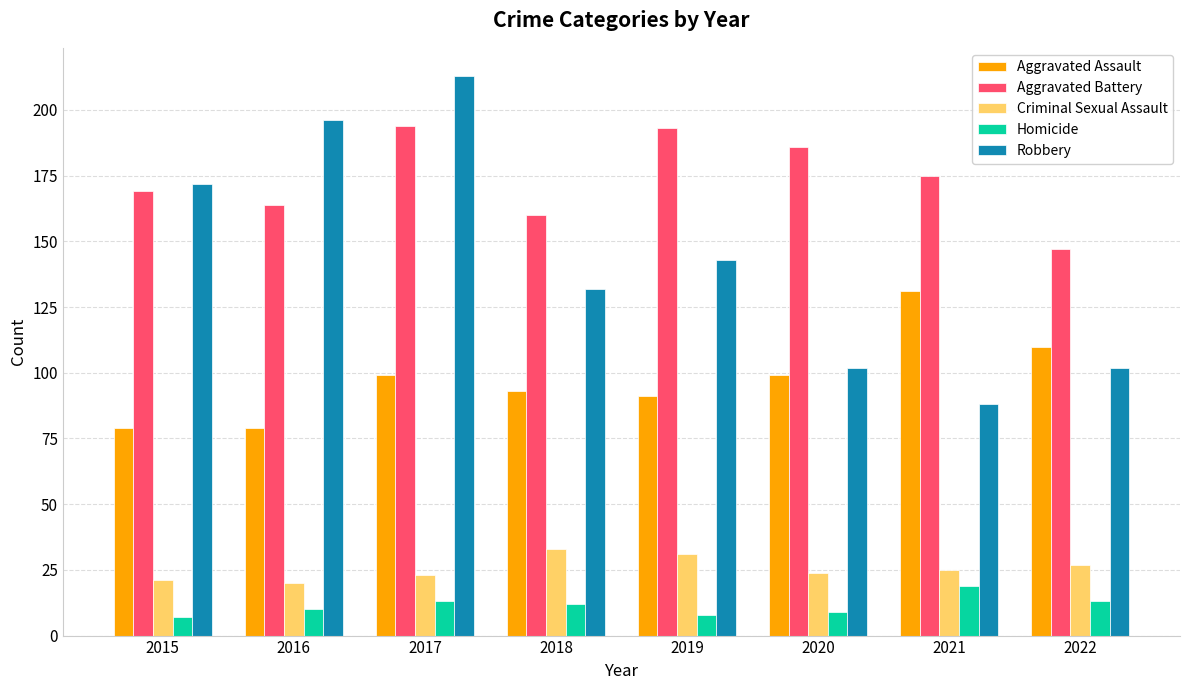

What are all the series names shown in the legend?

Aggravated Assault, Aggravated Battery, Criminal Sexual Assault, Homicide, Robbery